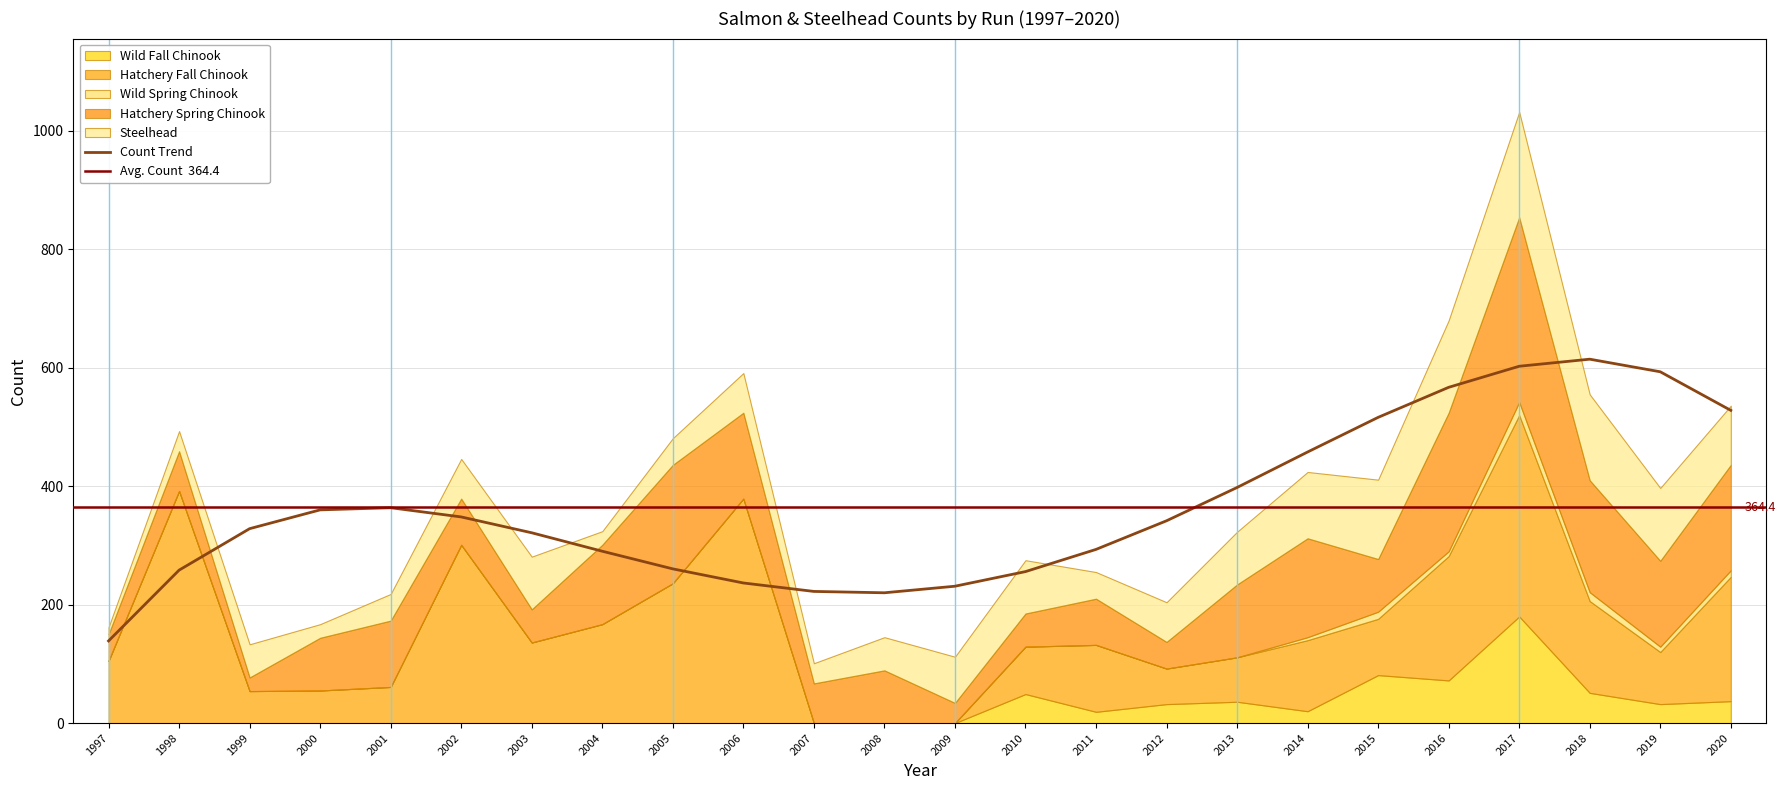

True or false: Hatchery Fall Chinook has a value of 120 at 2014.

True